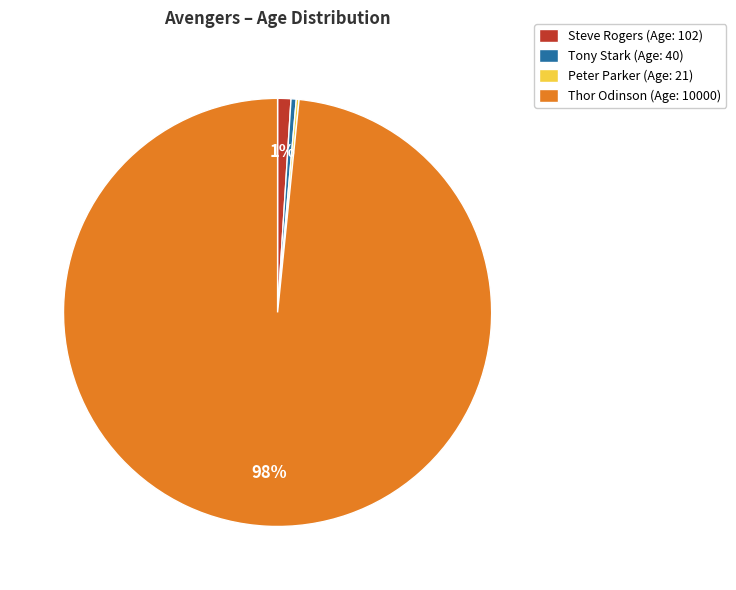

To the nearest percent, what is the average slice percentage?

25%